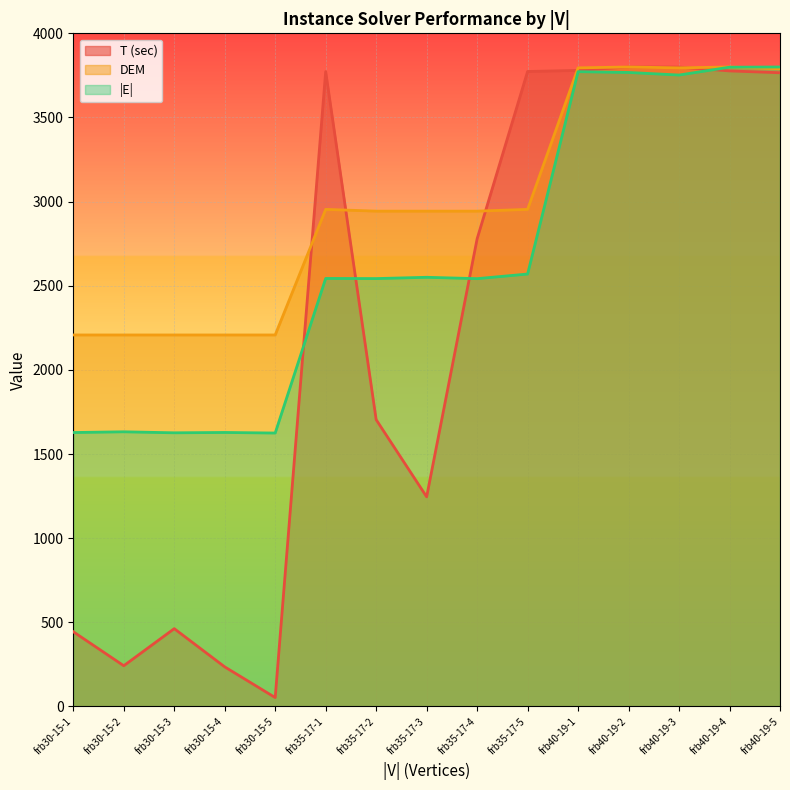

Reading left to right, transcribe all the data shown in this chart.

T (sec): frb30-15-1=443.8	frb30-15-2=241.7	frb30-15-3=462.1	frb30-15-4=235.0	frb30-15-5=52.6	frb35-17-1=3772.6	frb35-17-2=1704.1	frb35-17-3=1245.6	frb35-17-4=2778.9	frb35-17-5=3773.4	frb40-19-1=3779.6	frb40-19-2=3800.0	frb40-19-3=3799.6	frb40-19-4=3776.6	frb40-19-5=3765.7
DEM: frb30-15-1=2207.5	frb30-15-2=2207.5	frb30-15-3=2207.5	frb30-15-4=2207.5	frb30-15-5=2207.5	frb35-17-1=2953.8	frb35-17-2=2943.3	frb35-17-3=2943.3	frb35-17-4=2943.3	frb35-17-5=2953.8	frb40-19-1=3794.7	frb40-19-2=3800.0	frb40-19-3=3794.7	frb40-19-4=3800.0	frb40-19-5=3789.5
|E|: frb30-15-1=1627.7	frb30-15-2=1632.0	frb30-15-3=1626.0	frb30-15-4=1628.0	frb30-15-5=1624.7	frb35-17-1=2543.4	frb35-17-2=2542.6	frb35-17-3=2550.2	frb35-17-4=2542.1	frb35-17-5=2569.6	frb40-19-1=3772.2	frb40-19-2=3767.5	frb40-19-3=3752.2	frb40-19-4=3798.7	frb40-19-5=3800.0